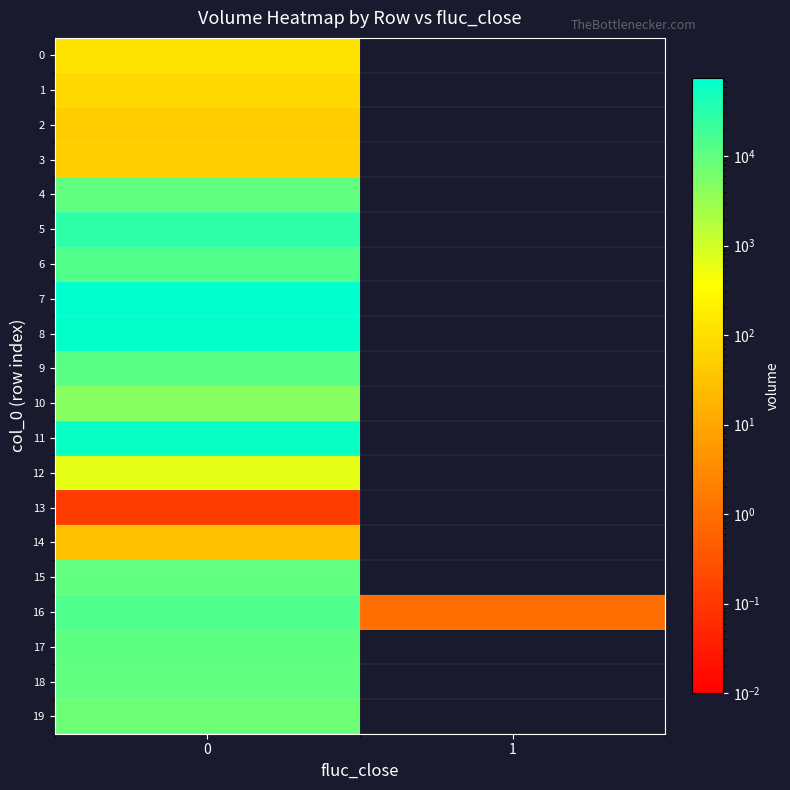

At how many categories does at least one series exceed 5797?

1